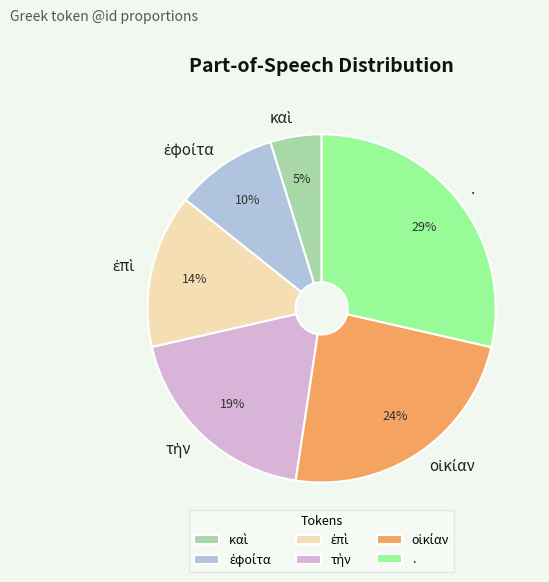

To the nearest percent, what is the difference between the largest and smallest slice percentages?

24%